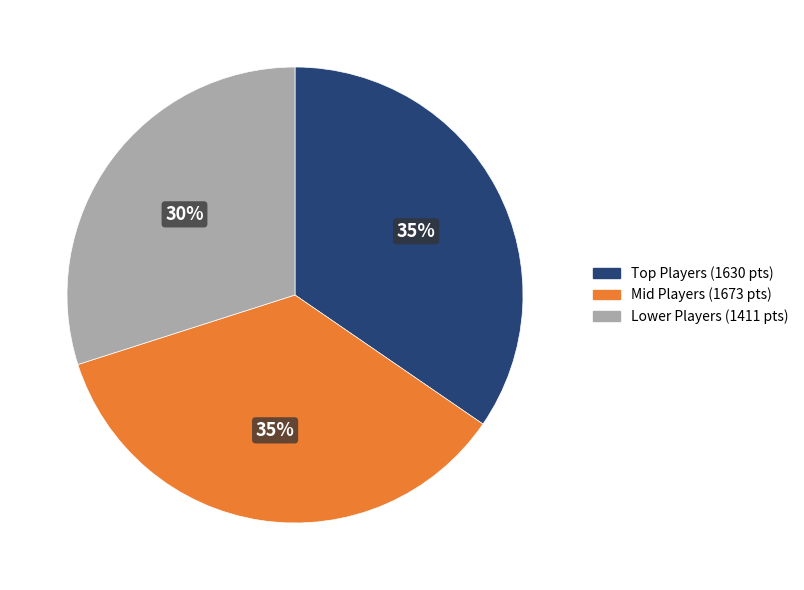

To the nearest percent, what is the average slice percentage?

33%